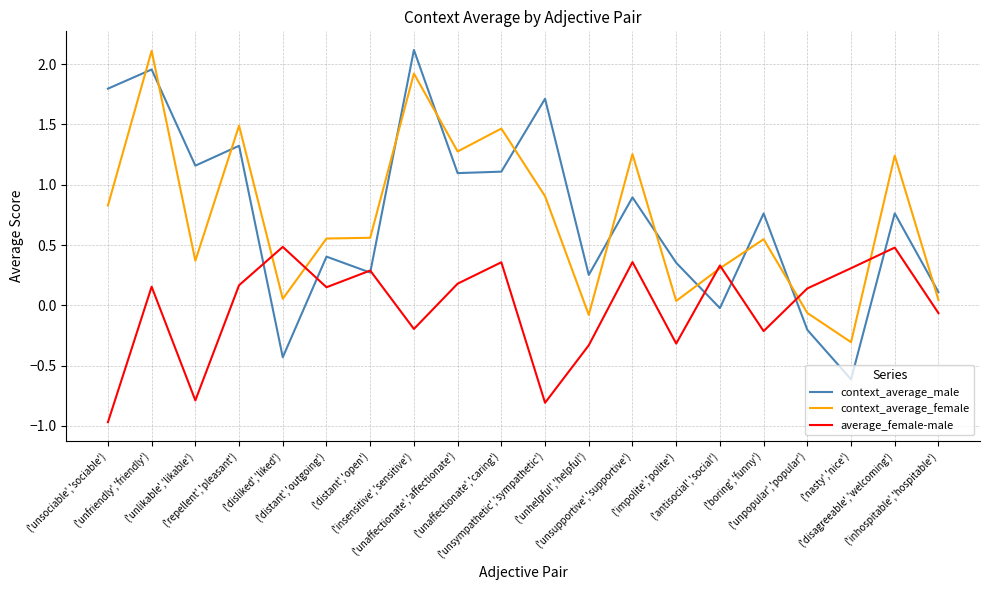

What is the minimum value for average_female-male?

-1.0